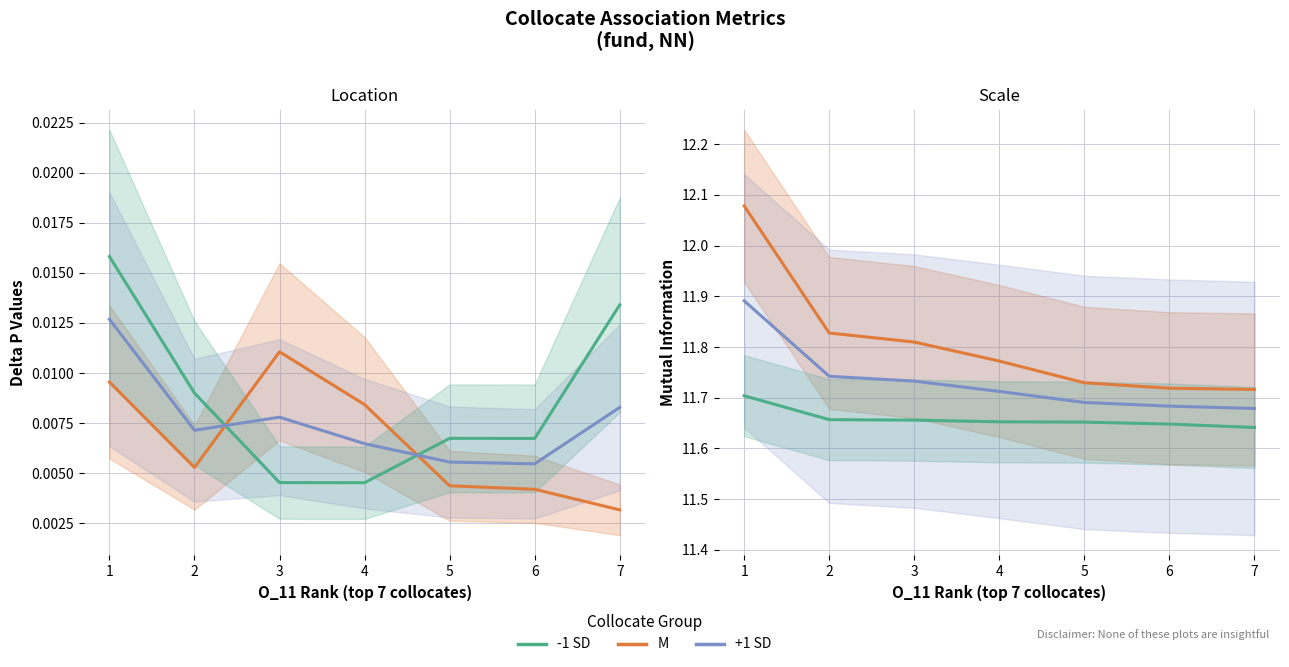

At which label does M reach its peak?

1